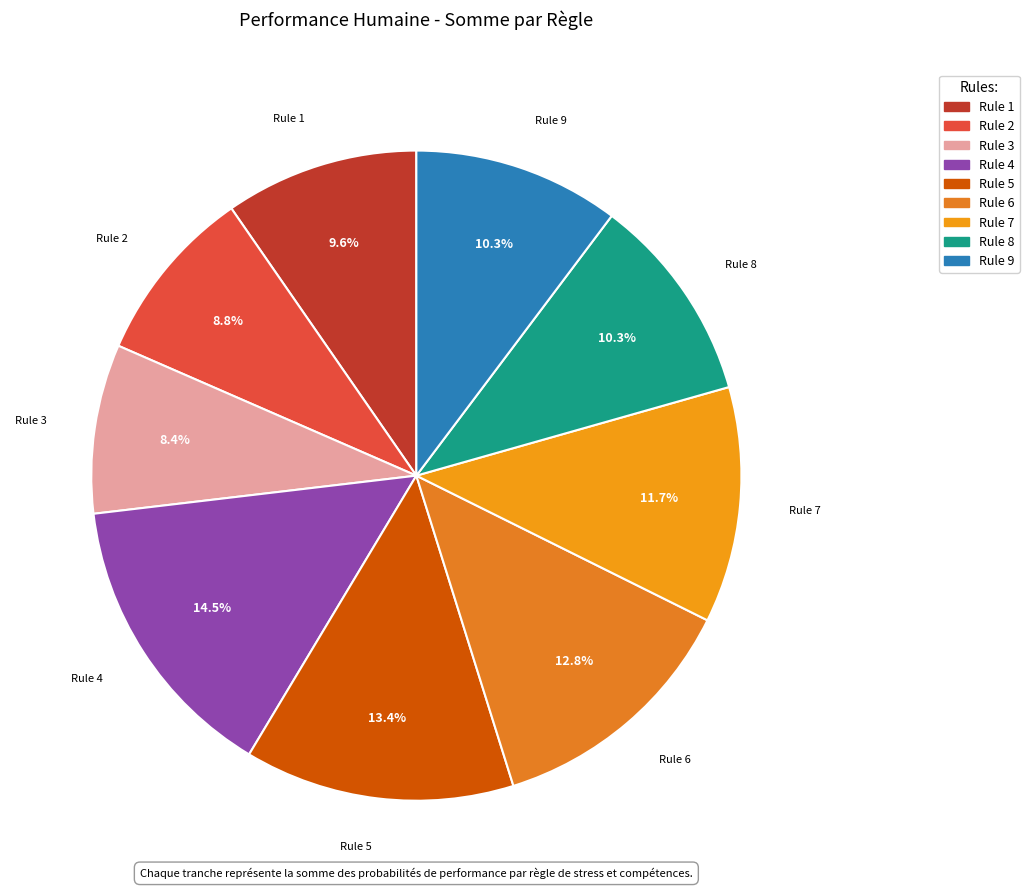

What is the total percentage of Rule 9 and Rule 3?

18.7%